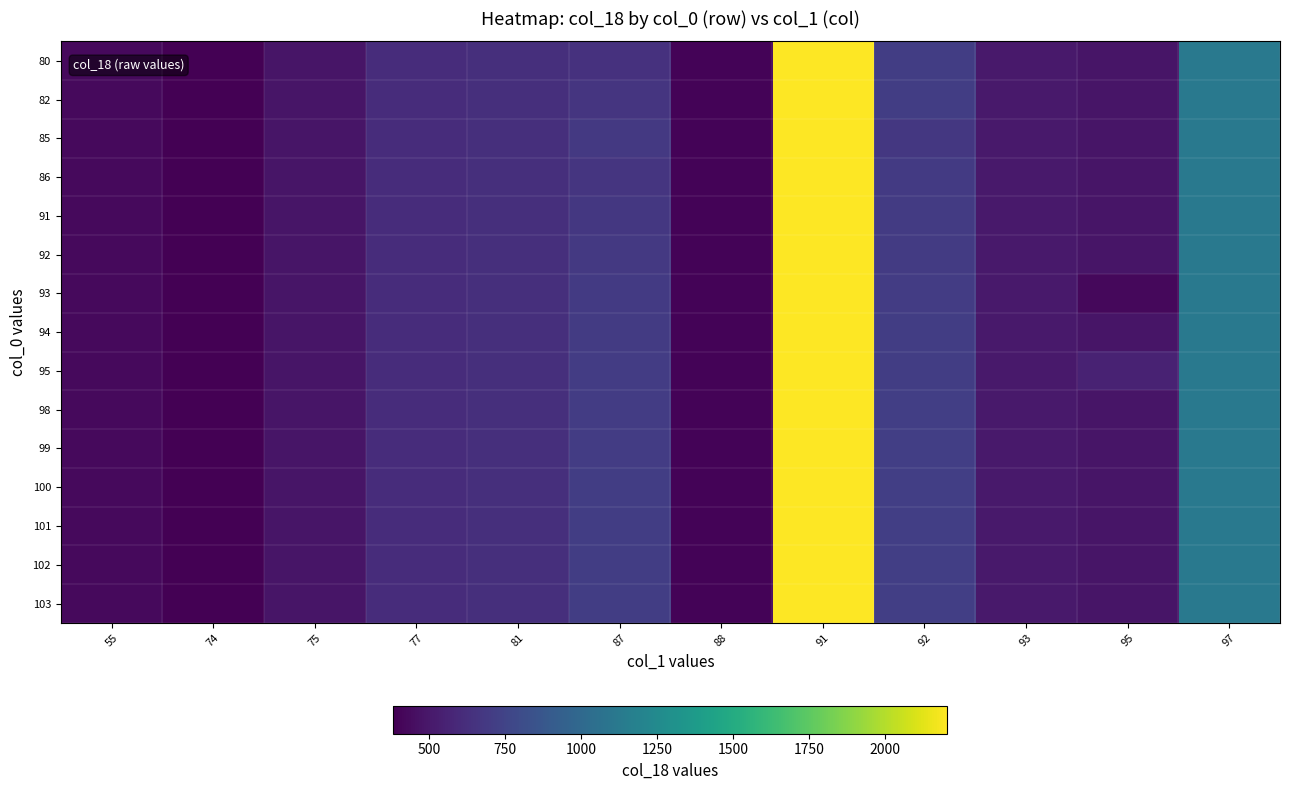

List the series in order of their peak value, lowest first.

80, 82, 85, 86, 91, 92, 93, 94, 95, 98, 99, 100, 101, 102, 103